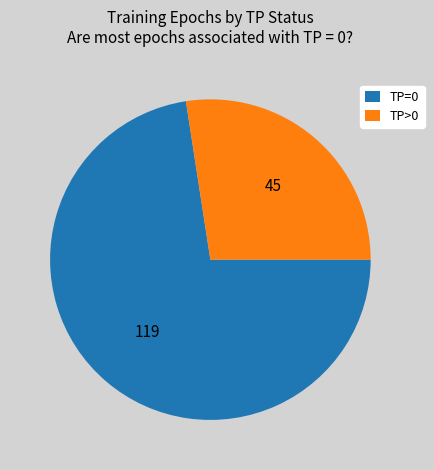

Count the number of slices in the pie.

2